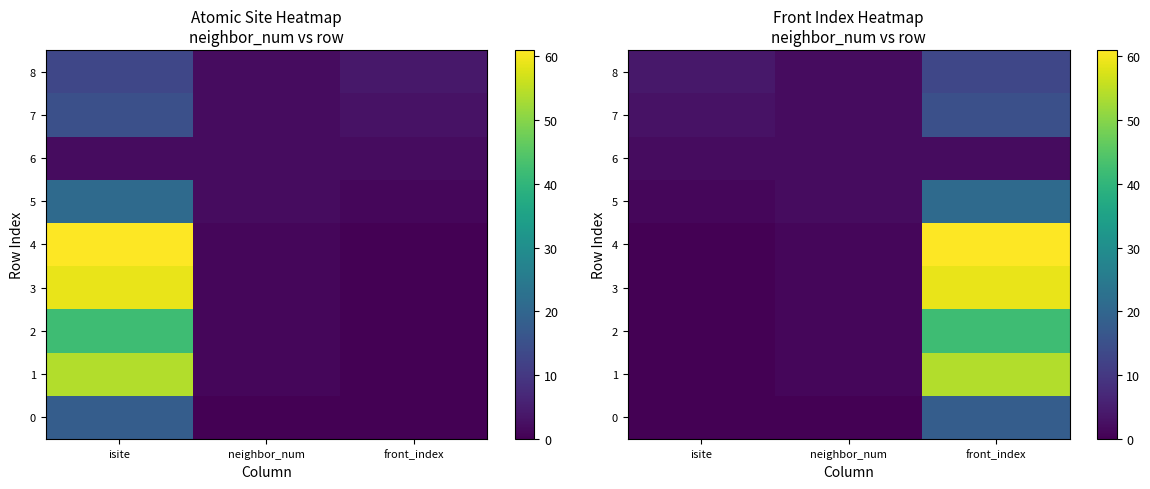

What is the difference between the highest and lowest values at isite?

4